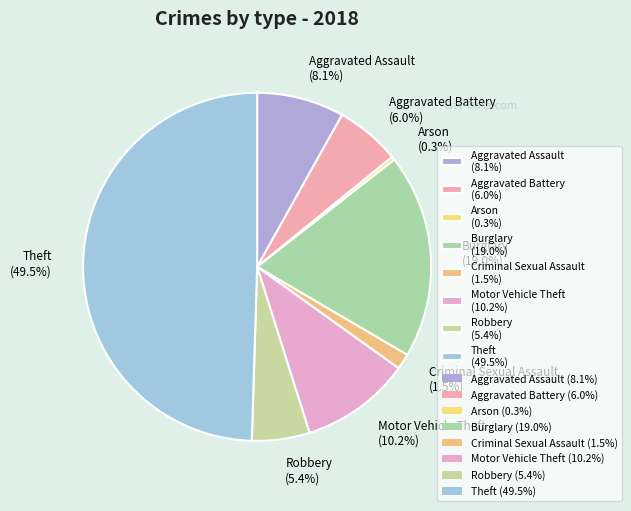

Combined, do Robbery (5.4%) and Arson (0.3%) account for over 50%?

No